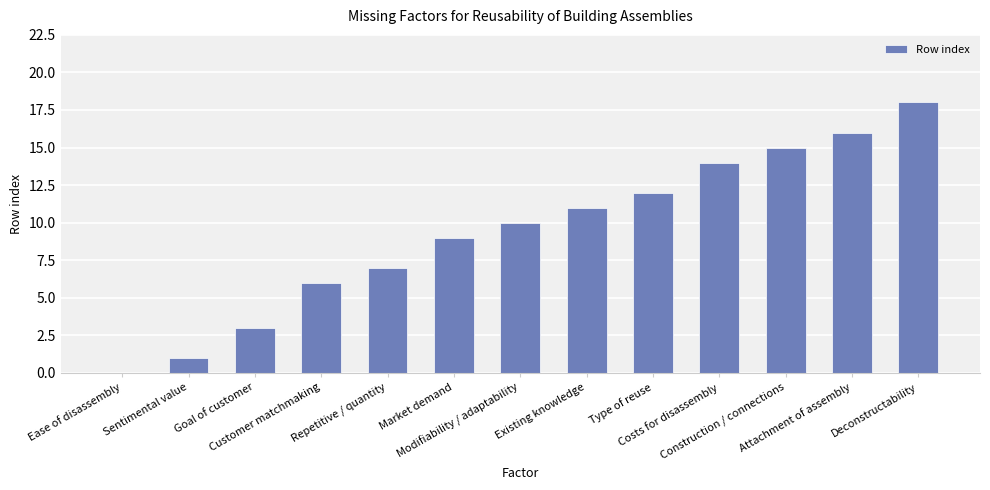

Which category has the highest value across all series?

Deconstructability